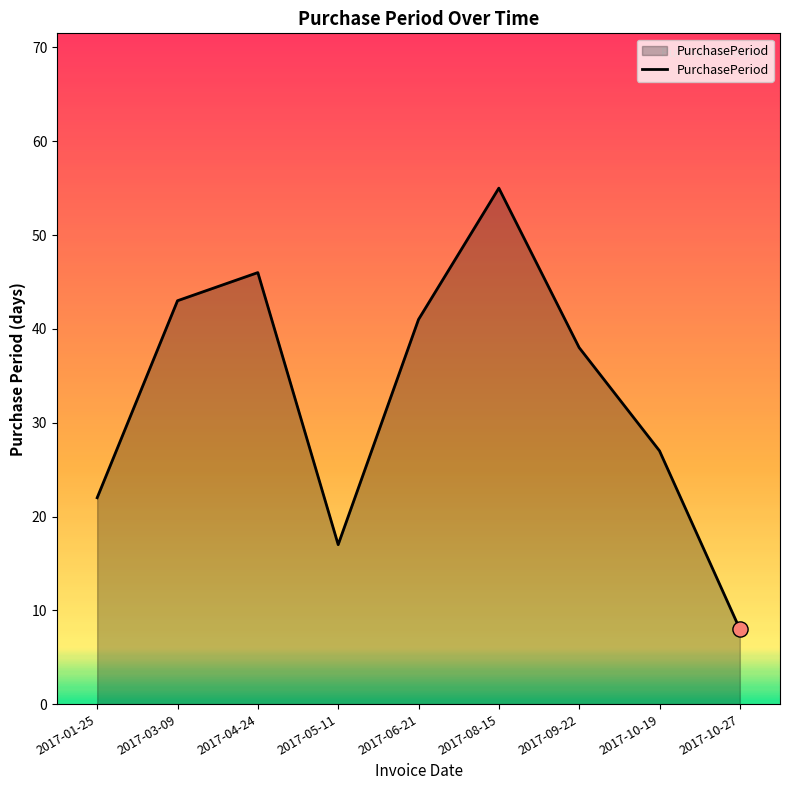

What is the change in value from 2017-05-11 to 2017-08-15?

+38